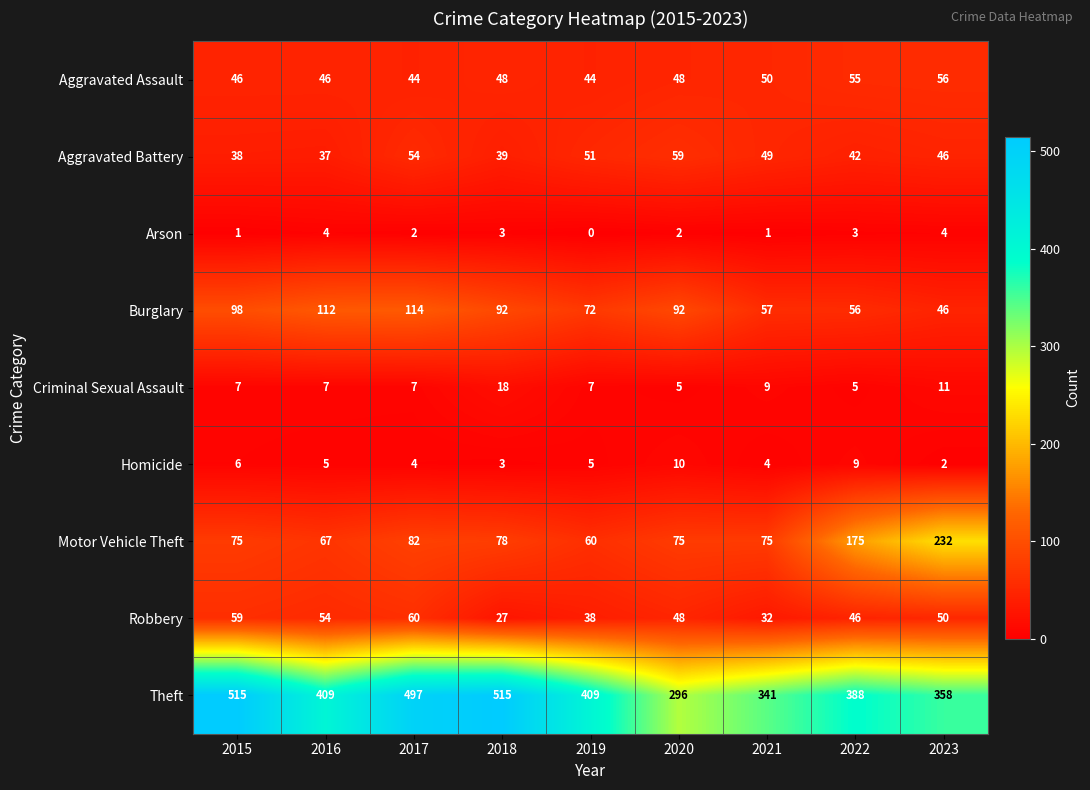

Which series has the largest range (max minus min)?

Theft